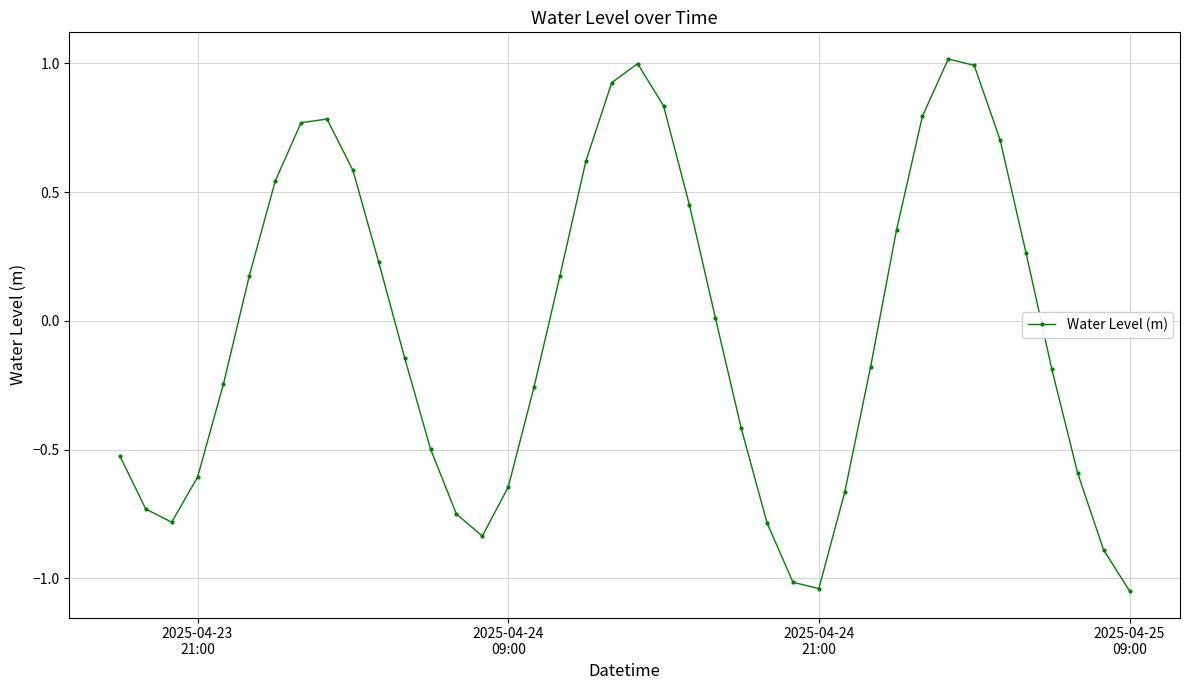

True or false: the data has more than 1 interior local peaks.

True